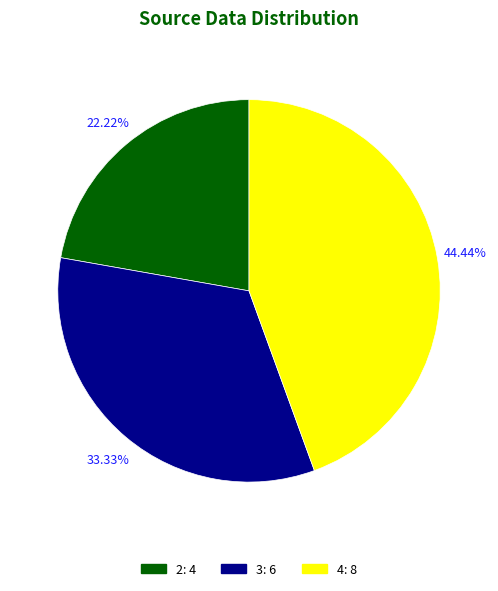

What is the ratio of the value at 4 to the value at 2?

2.0